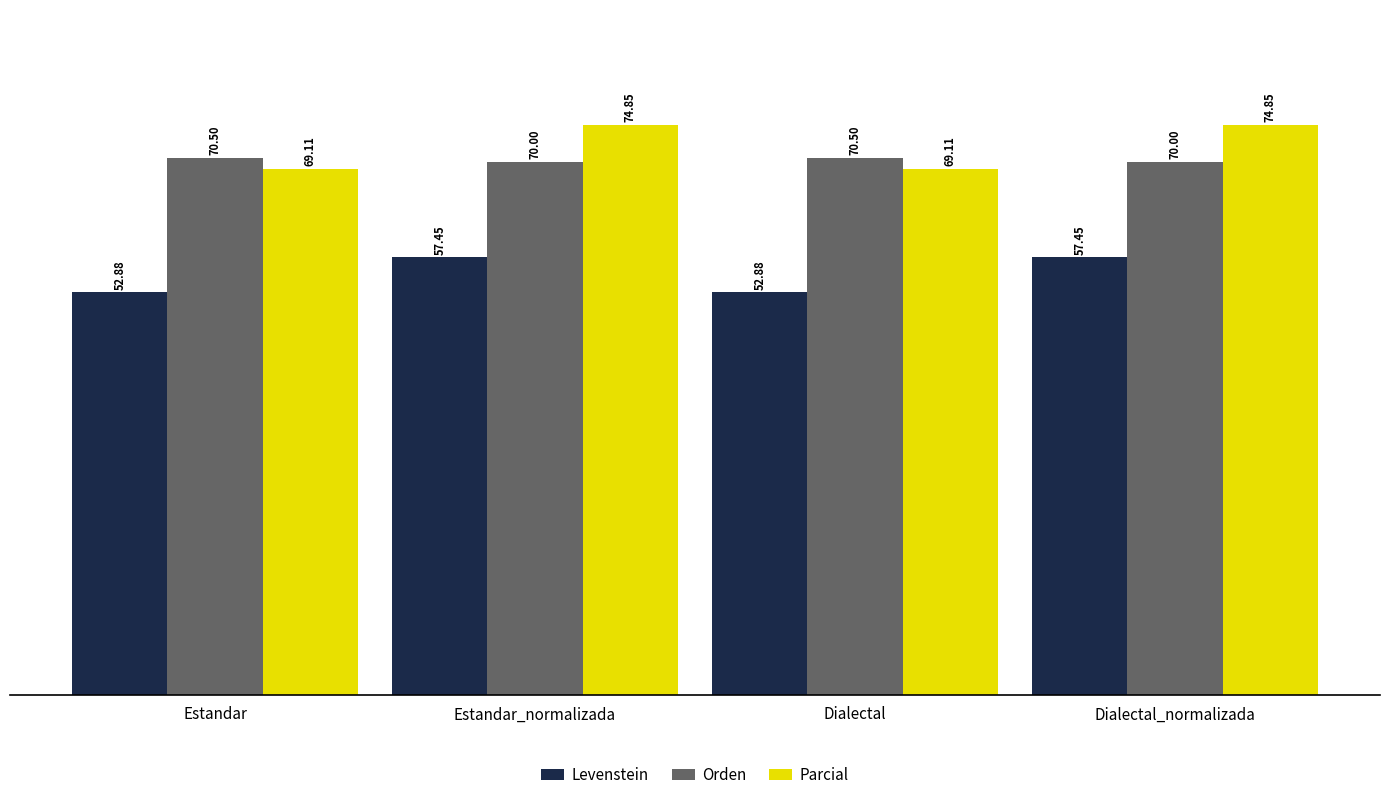

What is the lowest value of the Orden series?

70.0